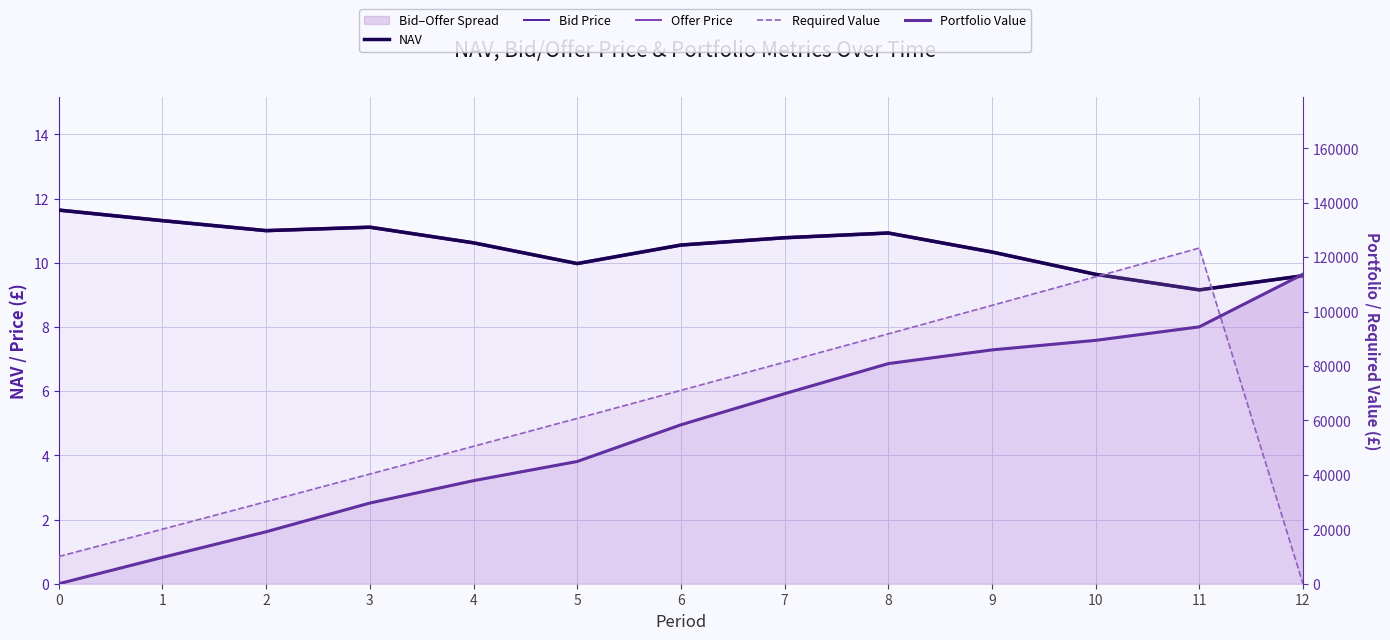

List the series in order of their peak value, lowest first.

Bid Price, NAV, Offer Price, Portfolio Value, Required Value